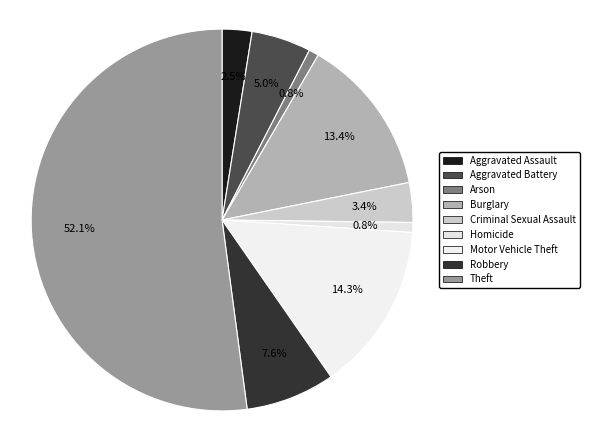

What is the ratio of the value at Arson to the value at Robbery?

0.1